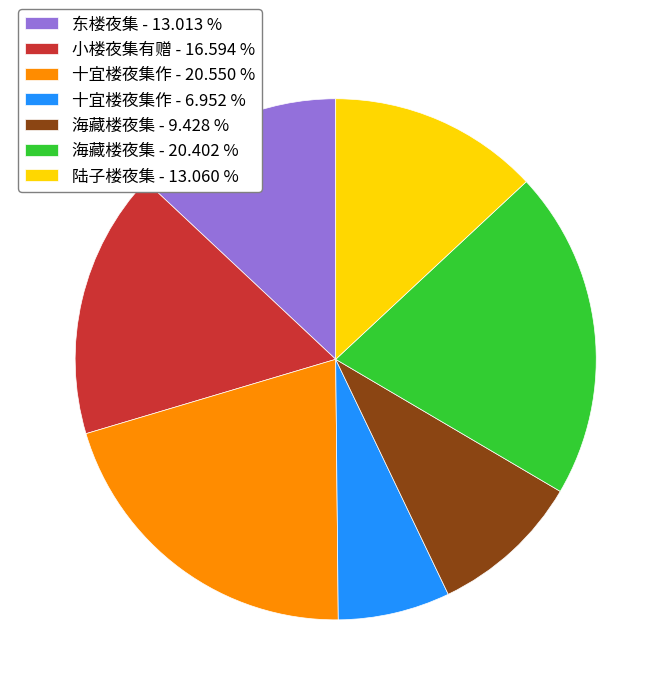

Does 陆子楼夜集 - 13.060 % account for over 50% of the chart?

No